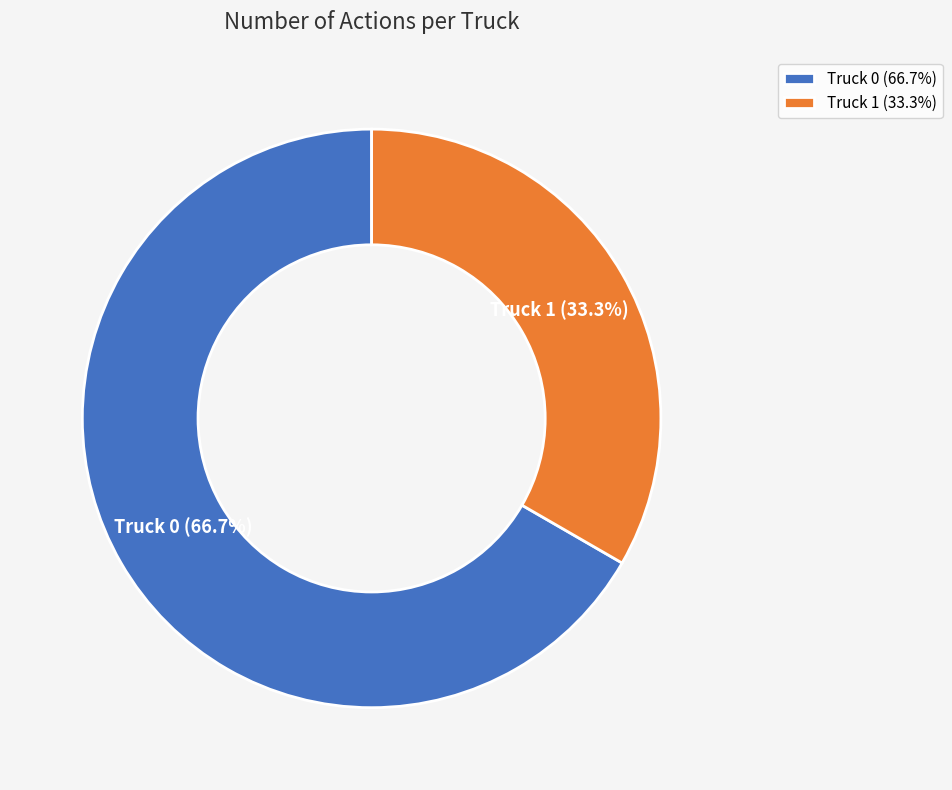

True or false: Truck 1 accounts for 28% of the total.

False